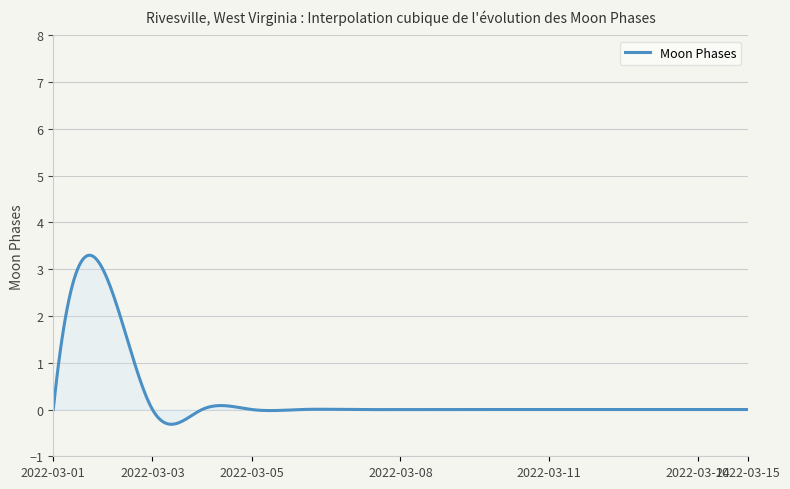

What is the difference between the maximum and minimum values?

3.6